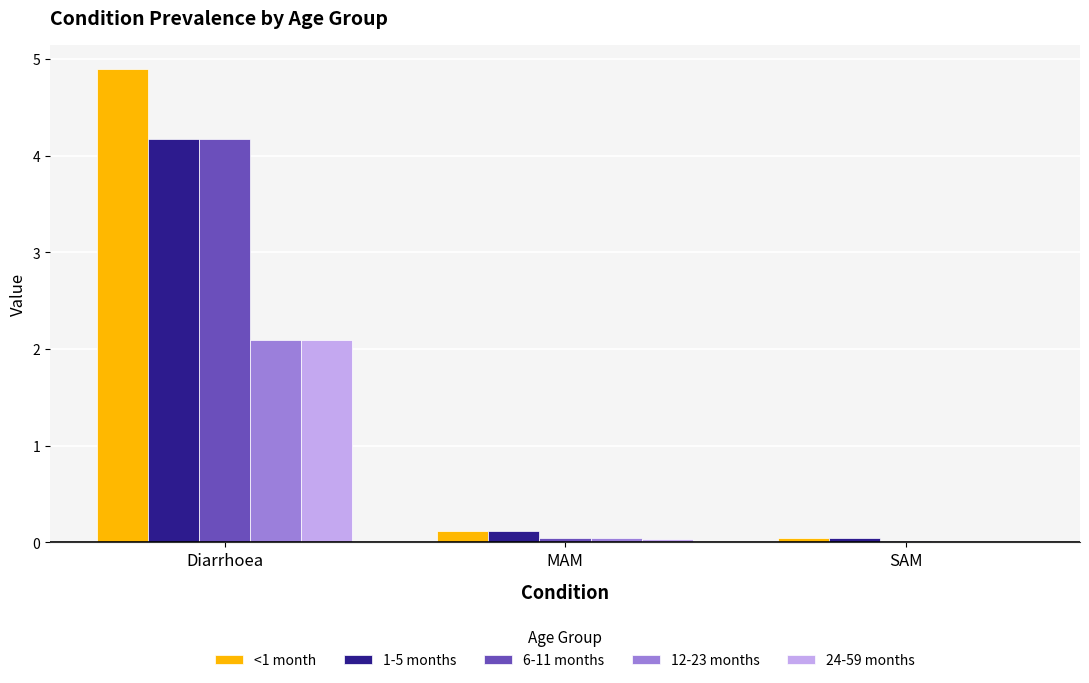

The <1 month series shows 8.0 at Diarrhoea. True or false?

False